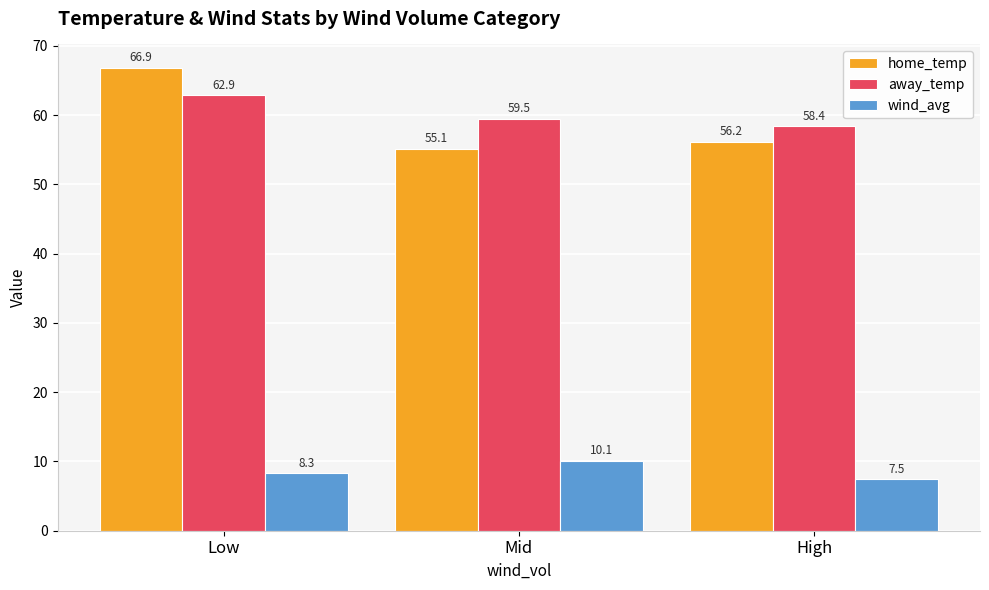

Which series has the largest total across all categories?

away_temp